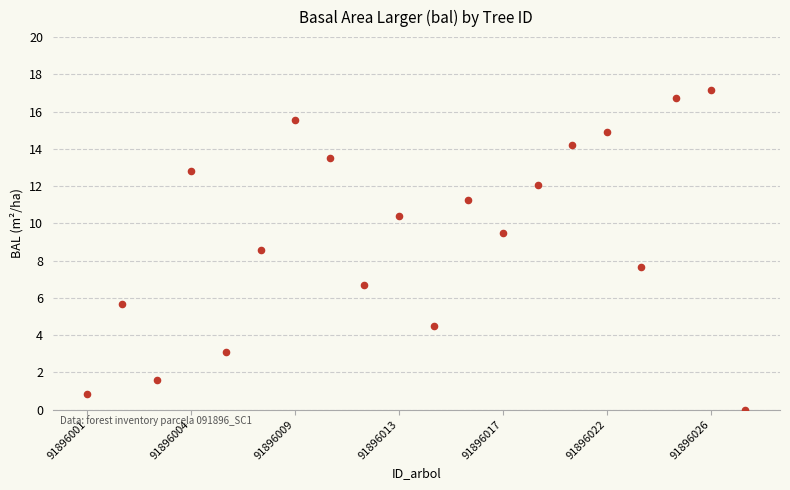

What is the range of X values (max minus min)?

19.0